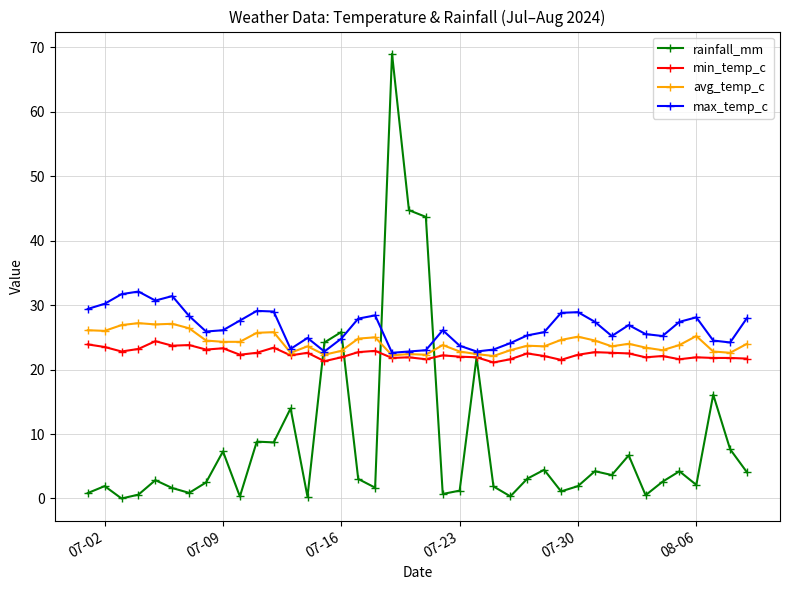

What is the value of the min_temp_c point at the 16th from the left?

21.9